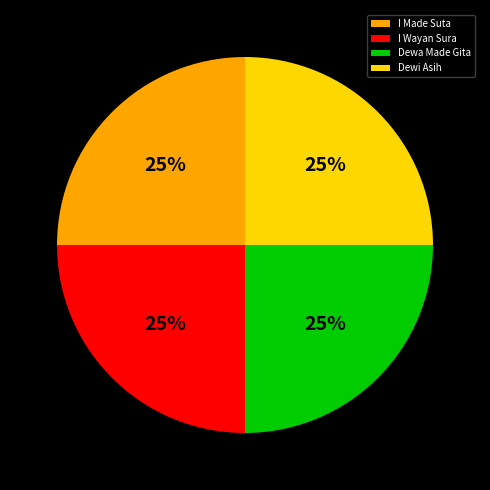

To the nearest percent, what percentage of the pie is I Made Suta?

25%